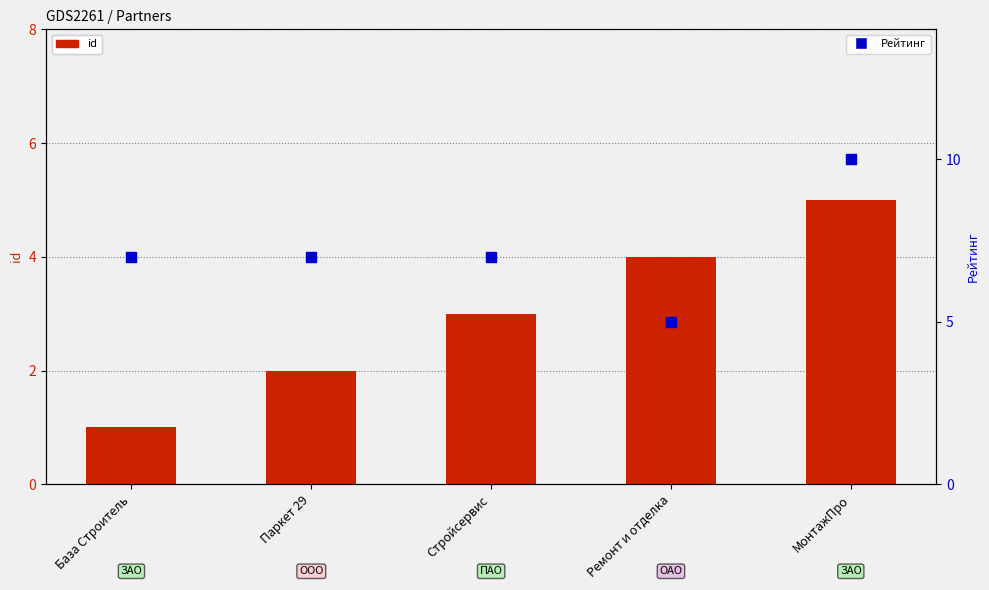

What is the total value across all series at МонтажПро?

15